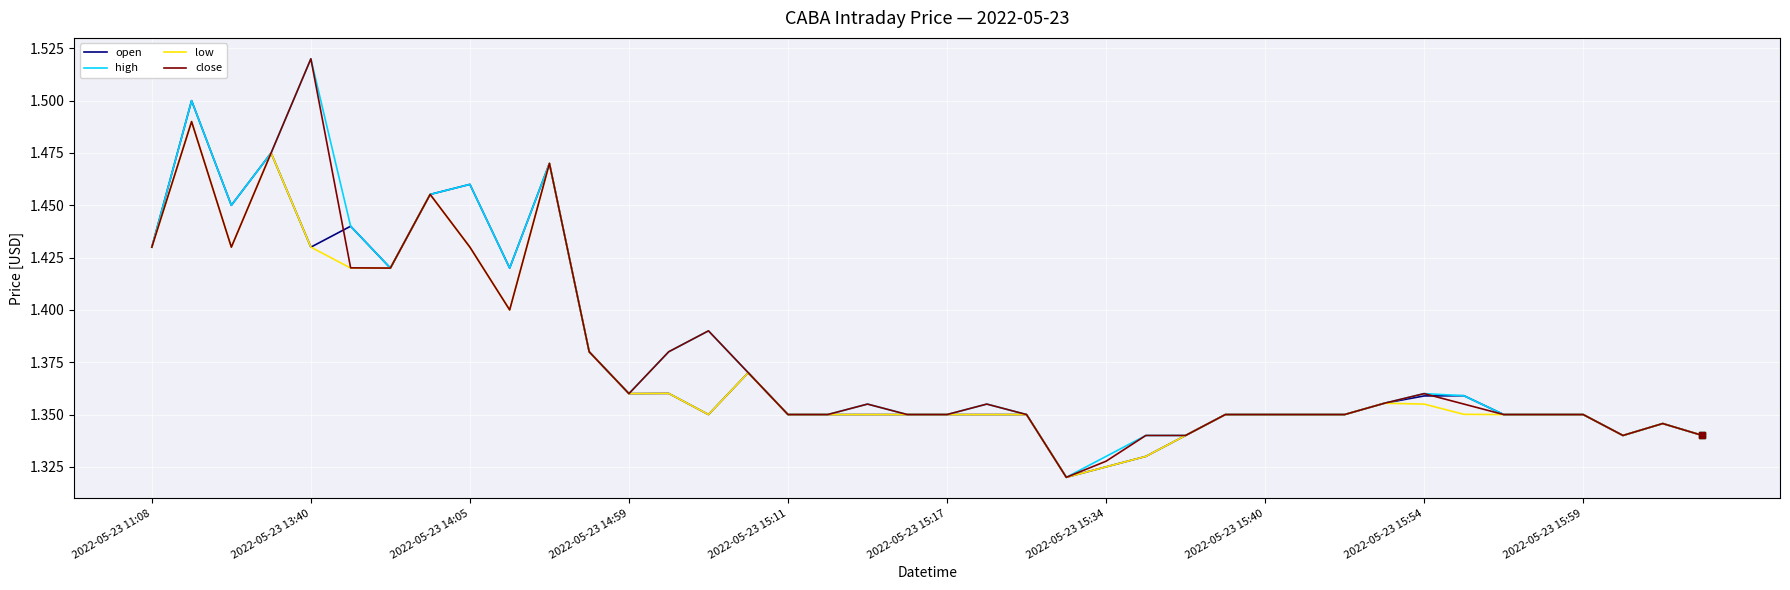

How many lines are shown in the chart?

4